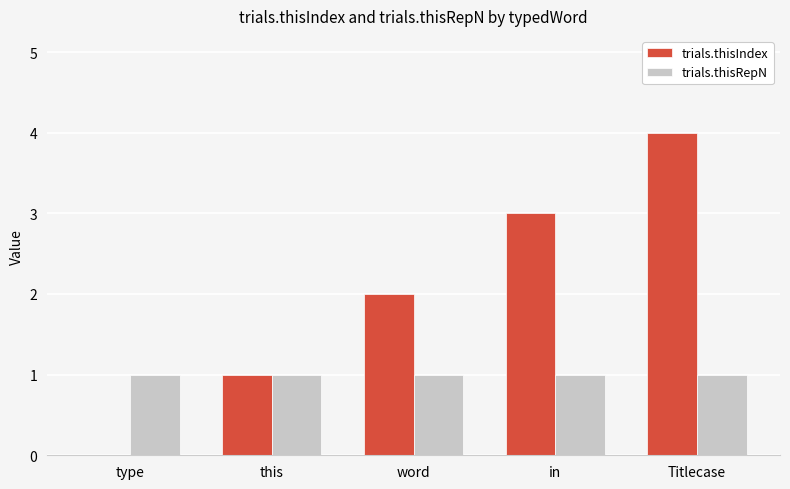

How many groups of bars are there?

5